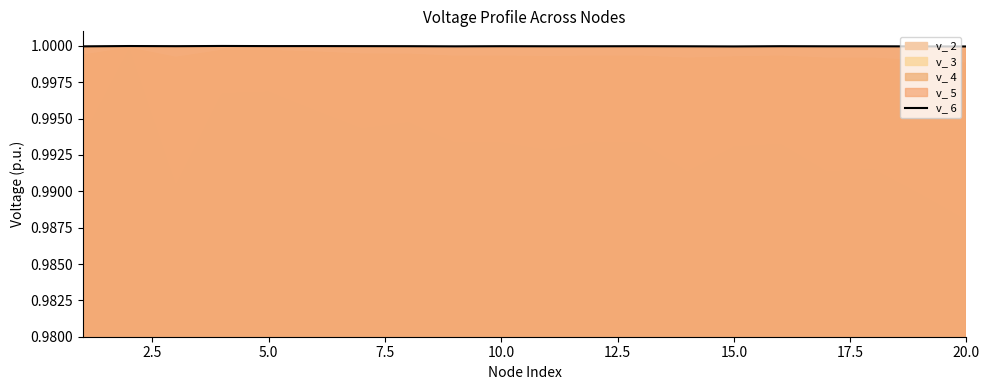

How many interior local valleys (lower than both neighbors) does the data have?

5